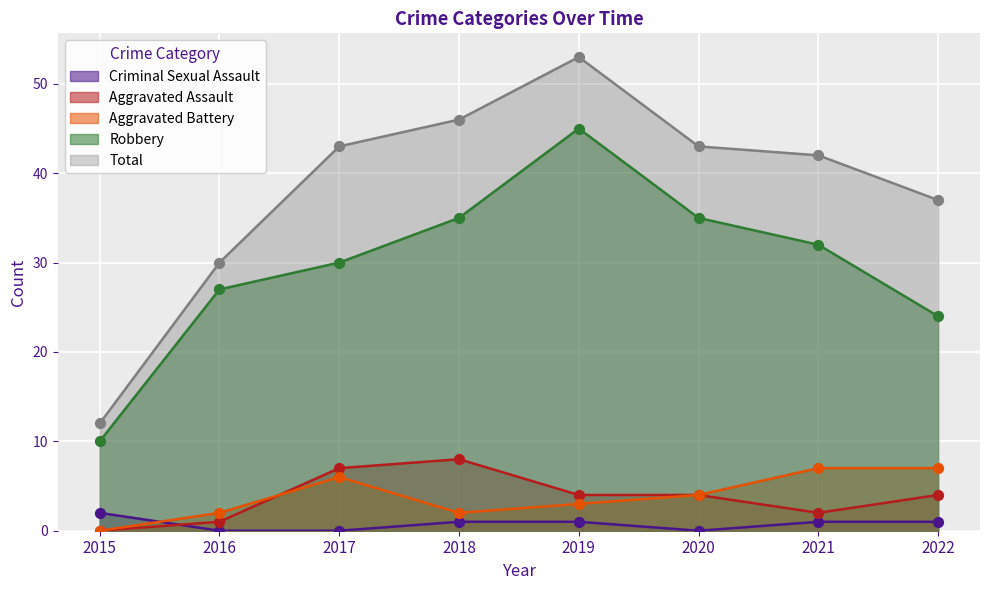

Which series contains the highest Y value?

Total